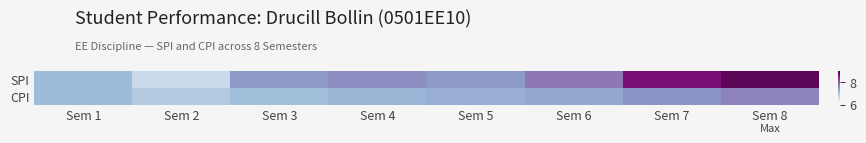

Which series has the largest total across all categories?

SPI